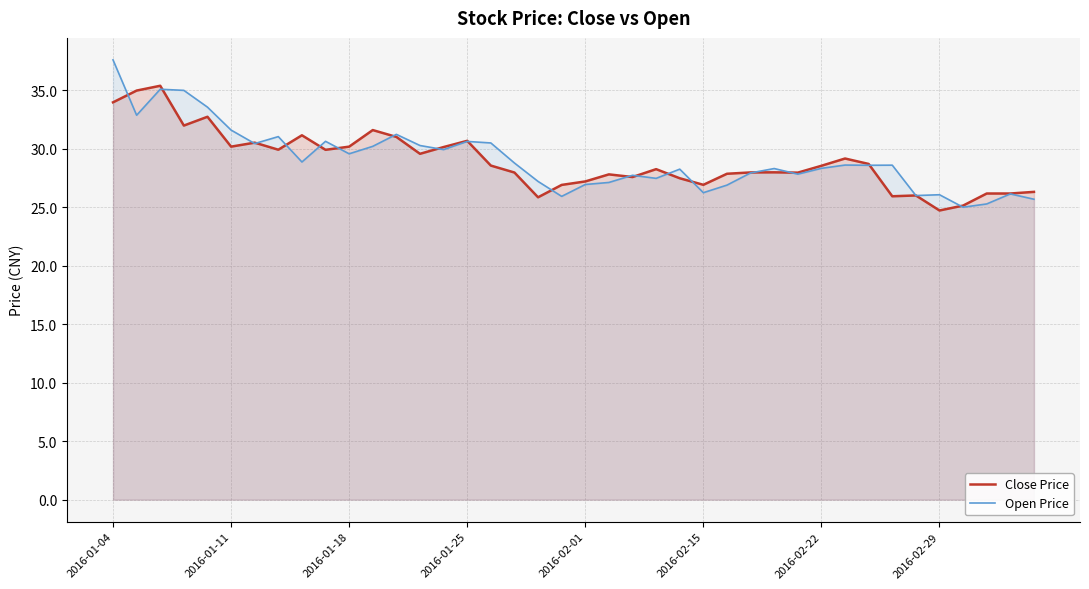

List the series in order of their peak value, lowest first.

Close Price, Open Price